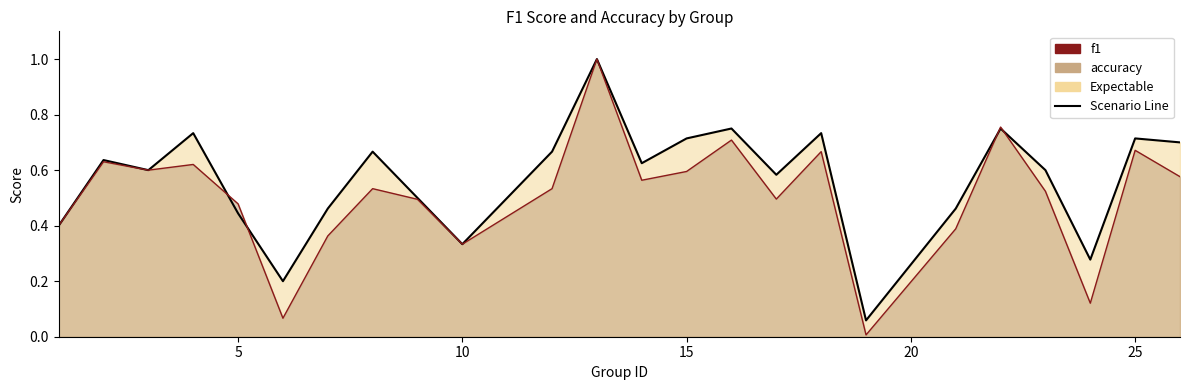

Rank the series by their maximum value, from highest to lowest.

f1, accuracy